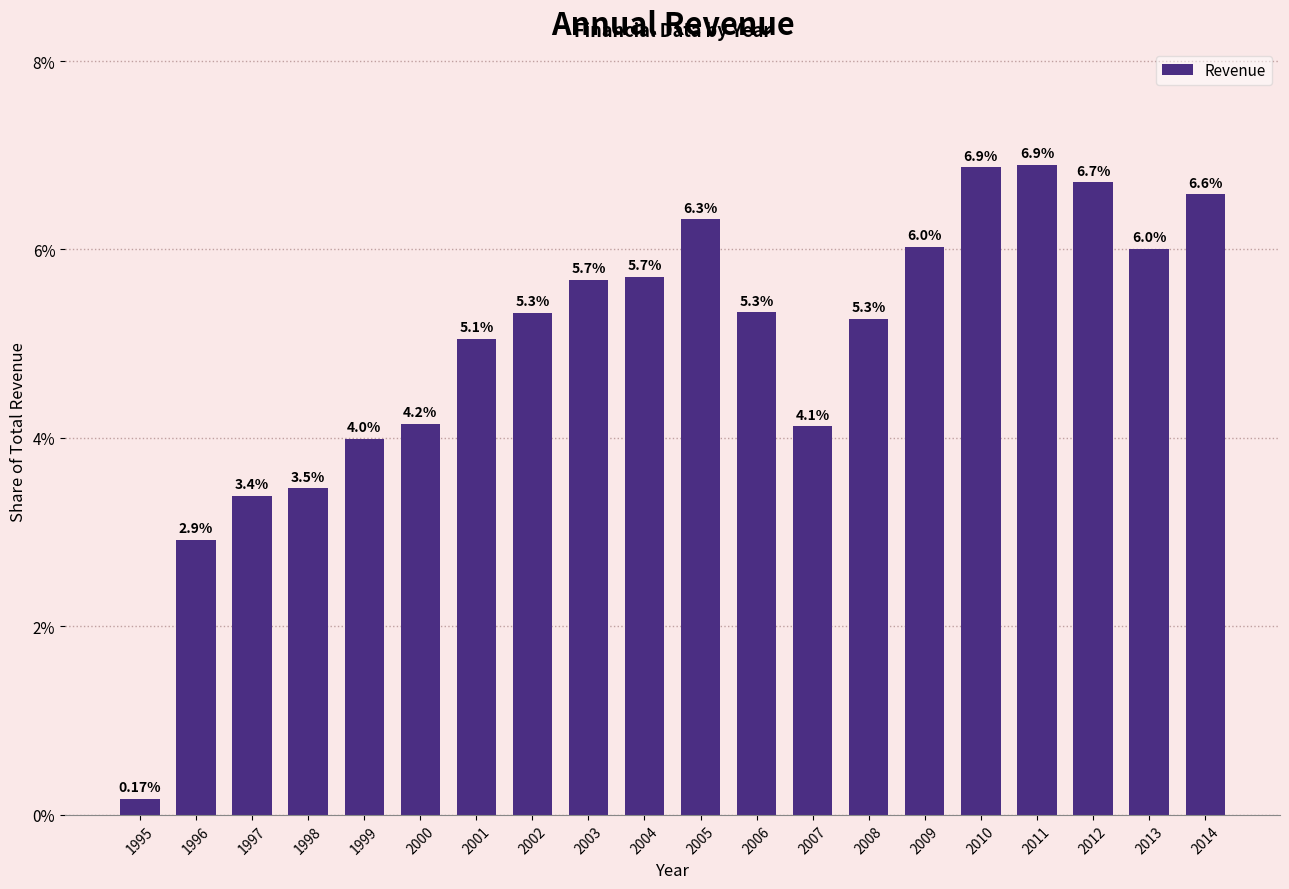

Which has a higher value, 2005 or 2001?

2005